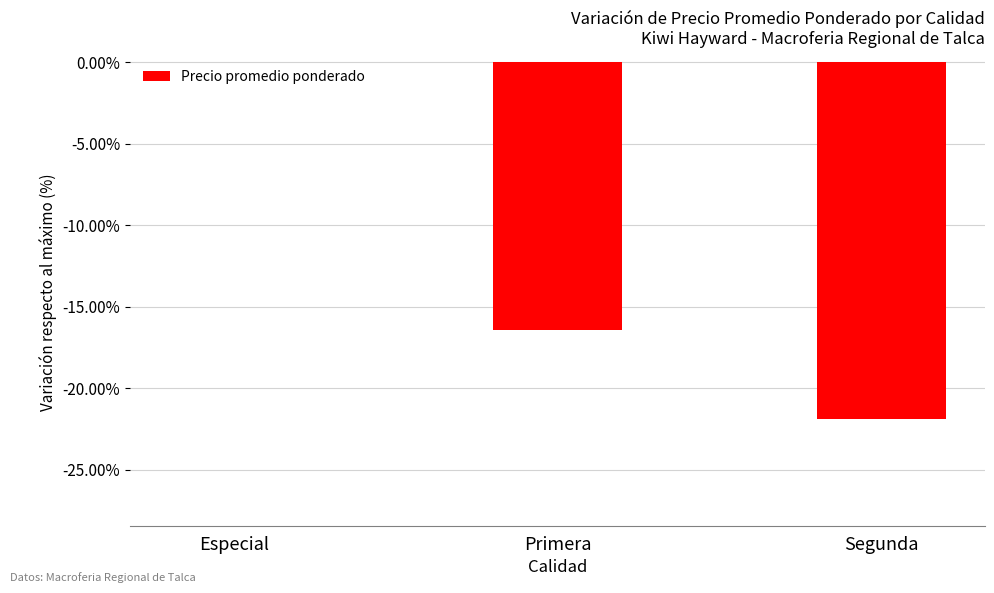

How many data points does each series have?

3